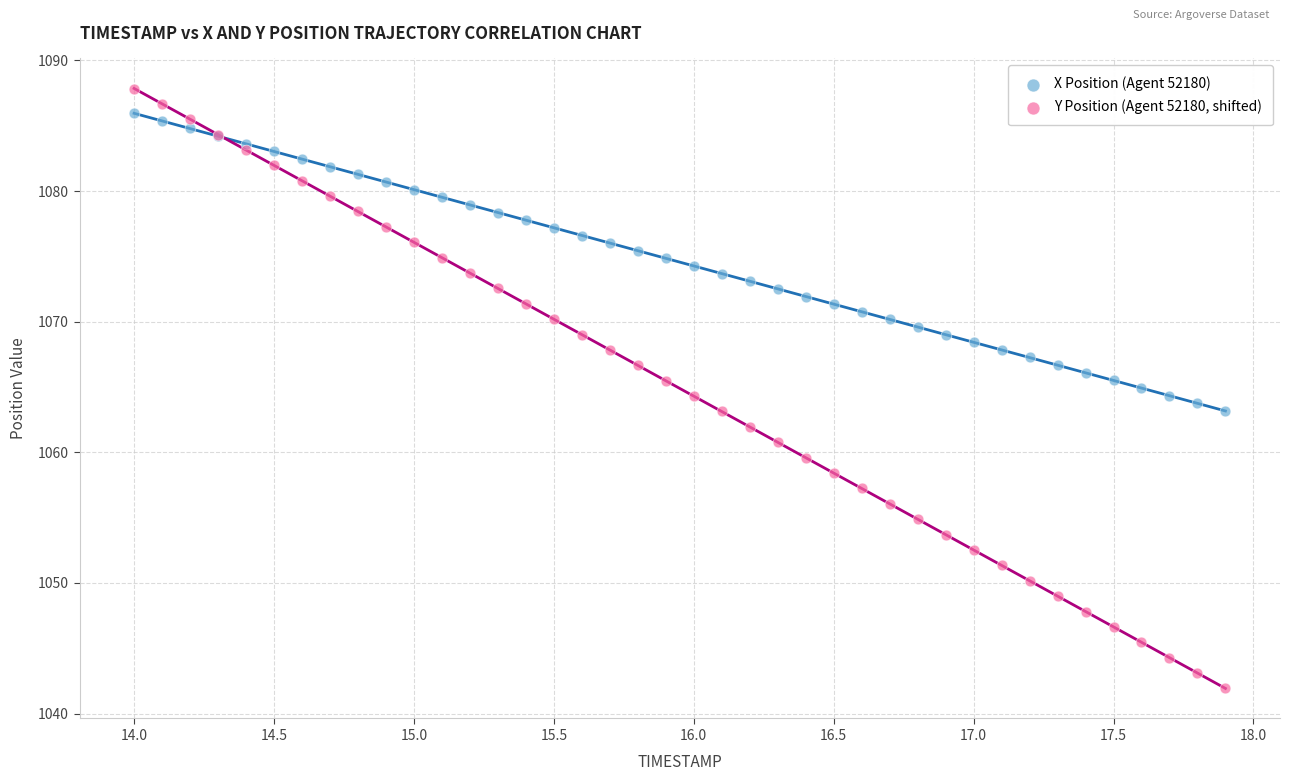

Which series reaches the maximum Y coordinate?

Y Position (Agent 52180, shifted)